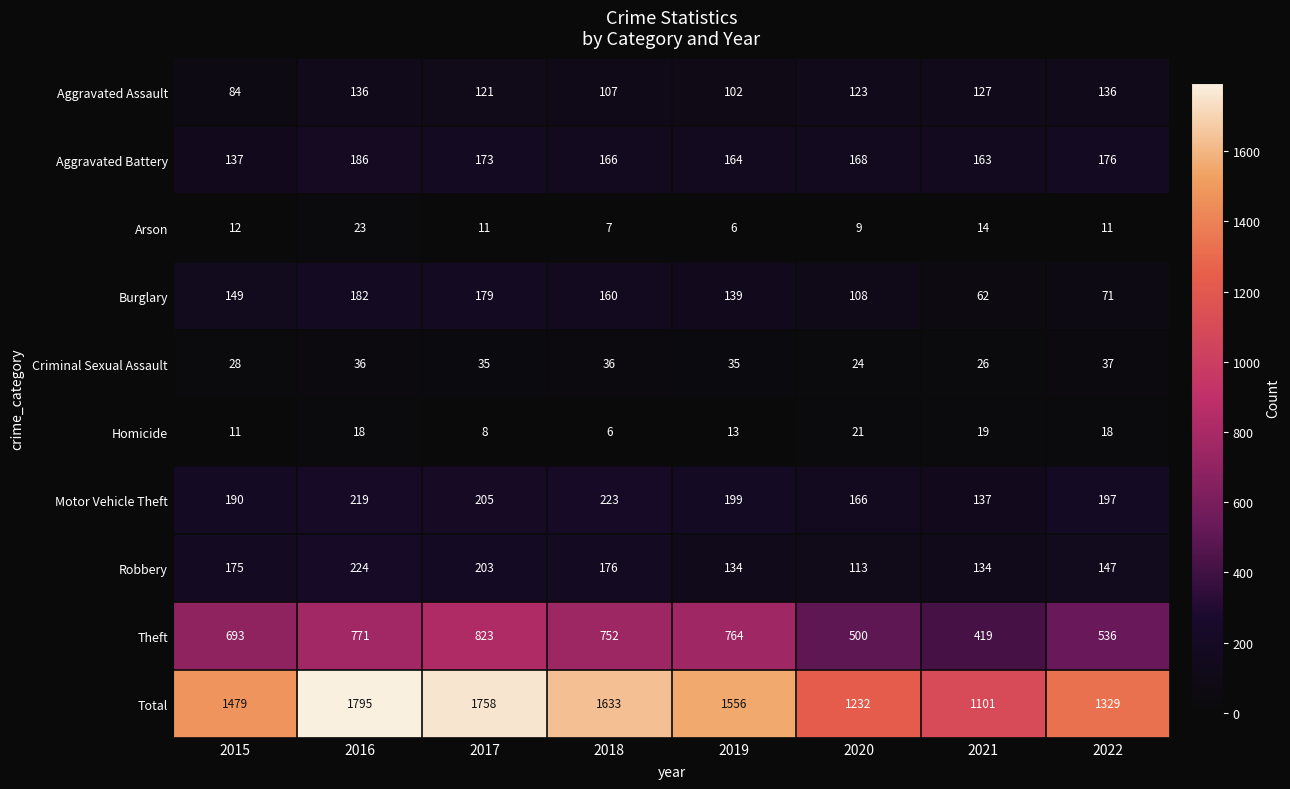

Is it true that Theft equals 446 at 2018?

False